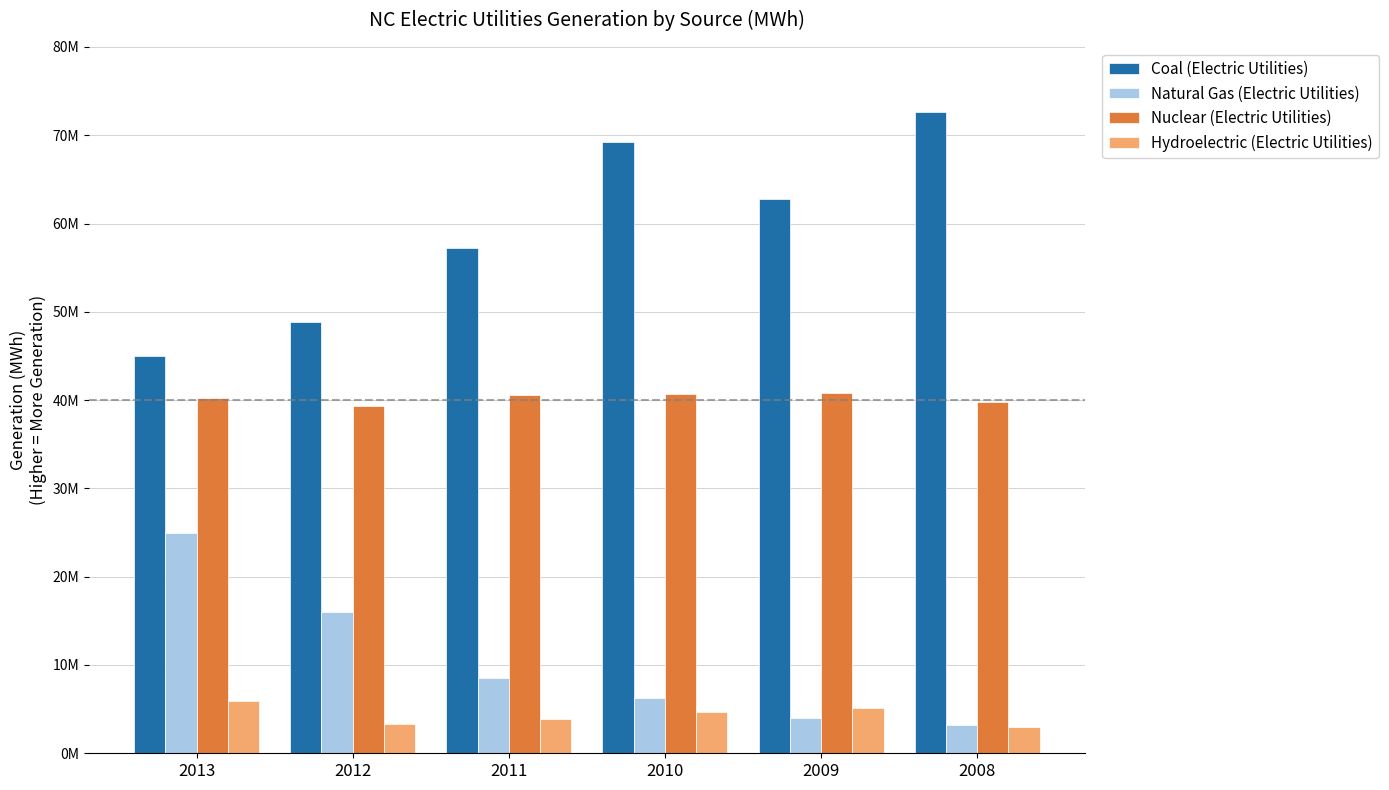

Are the bars grouped side by side (vs. stacked)?

Yes